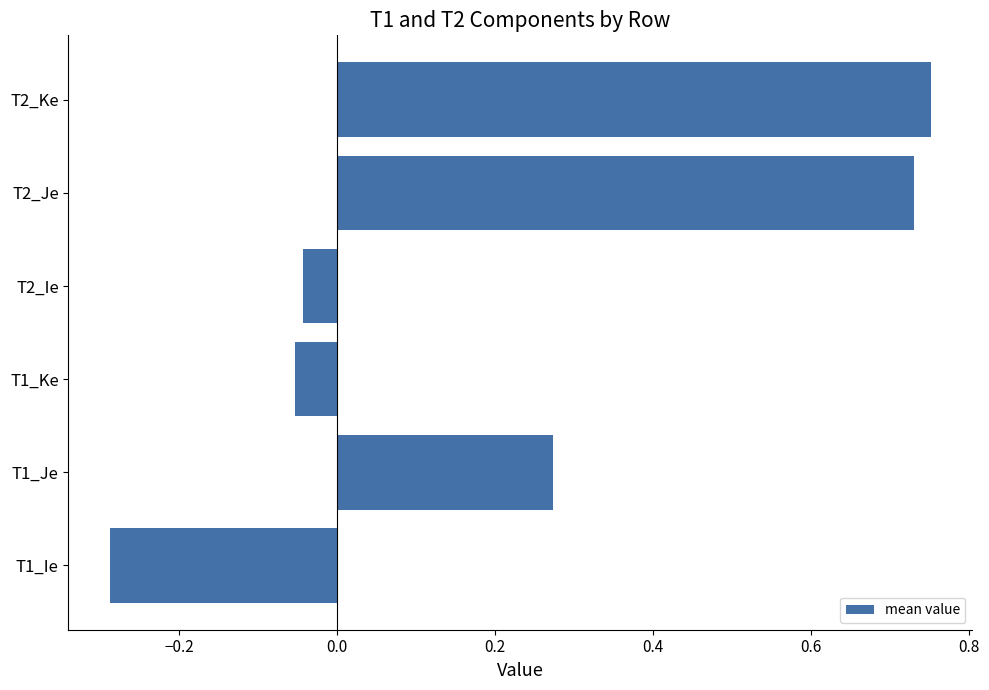

What is the sum of the values at T2_Ke and T2_Je?

1.5